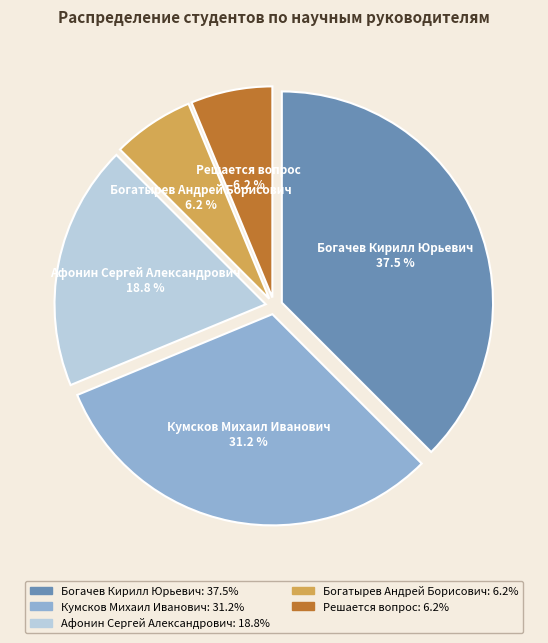

Count the number of slices in the pie.

5